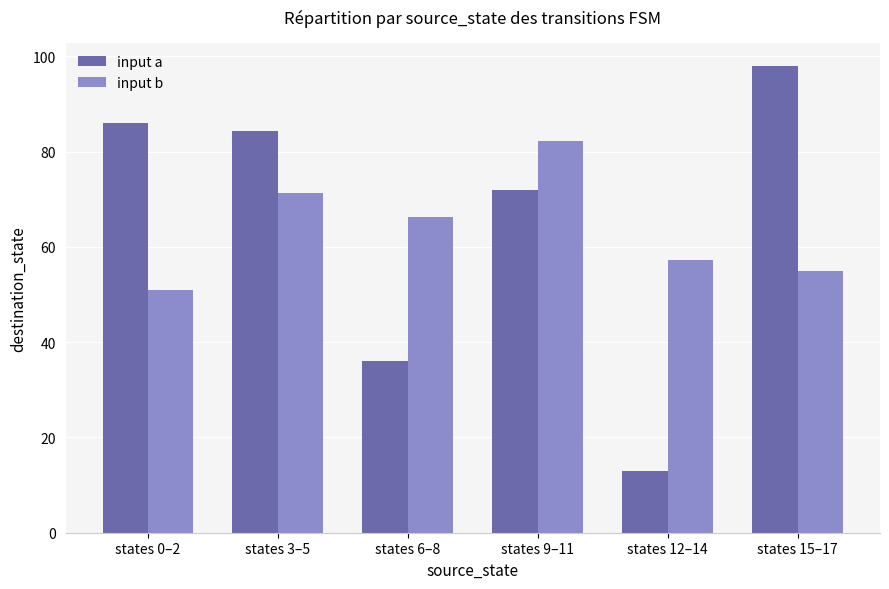

What is the sum of all input a values?

389.3